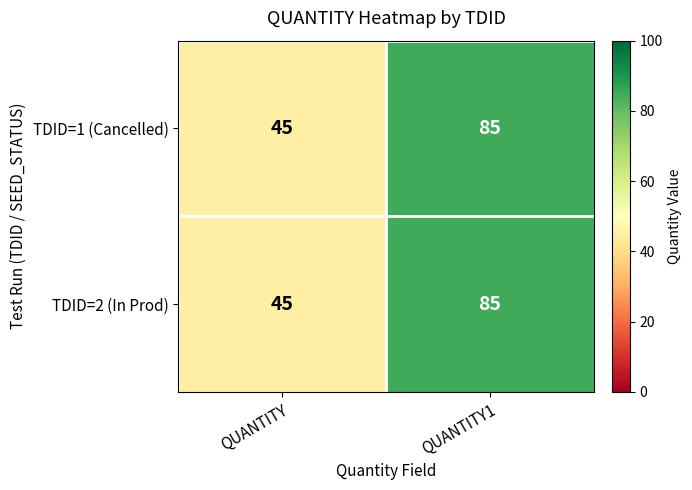

What is the smallest value displayed?

45